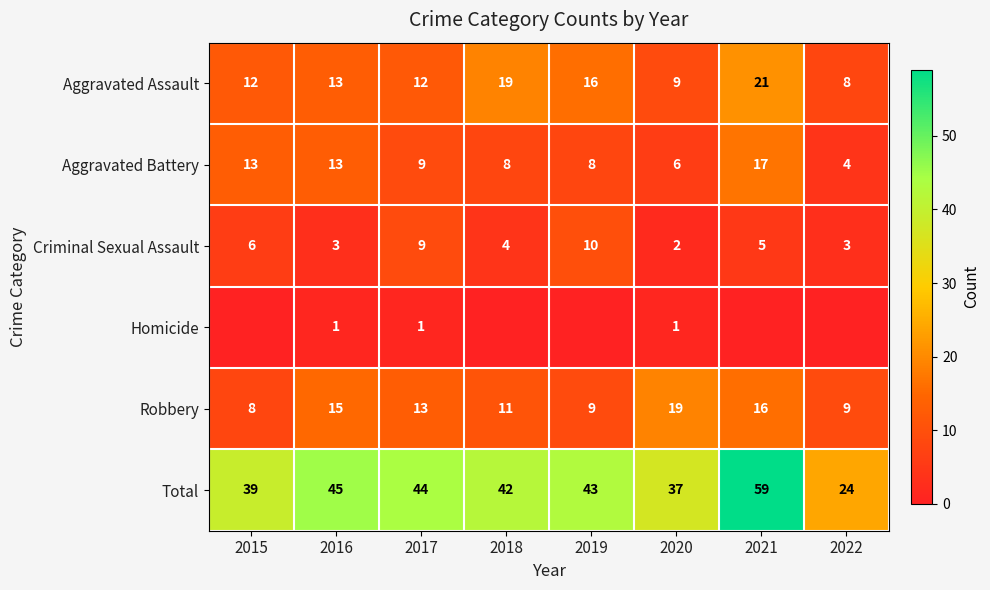

At which category is the sum across all series the highest?

2021